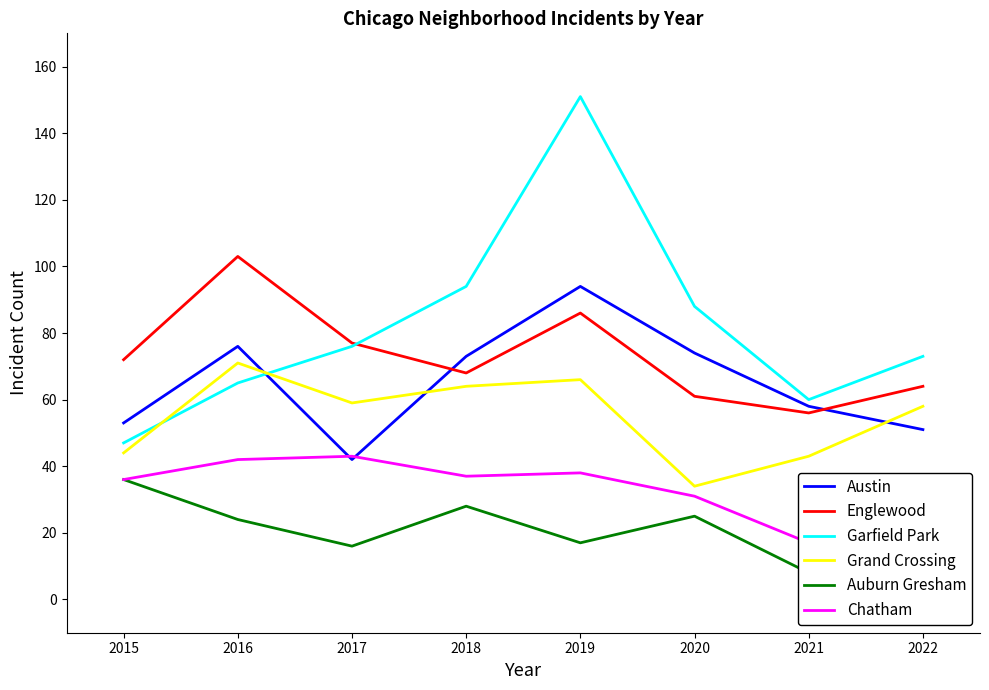

The value of Englewood at 2020 is 61. True or false?

True